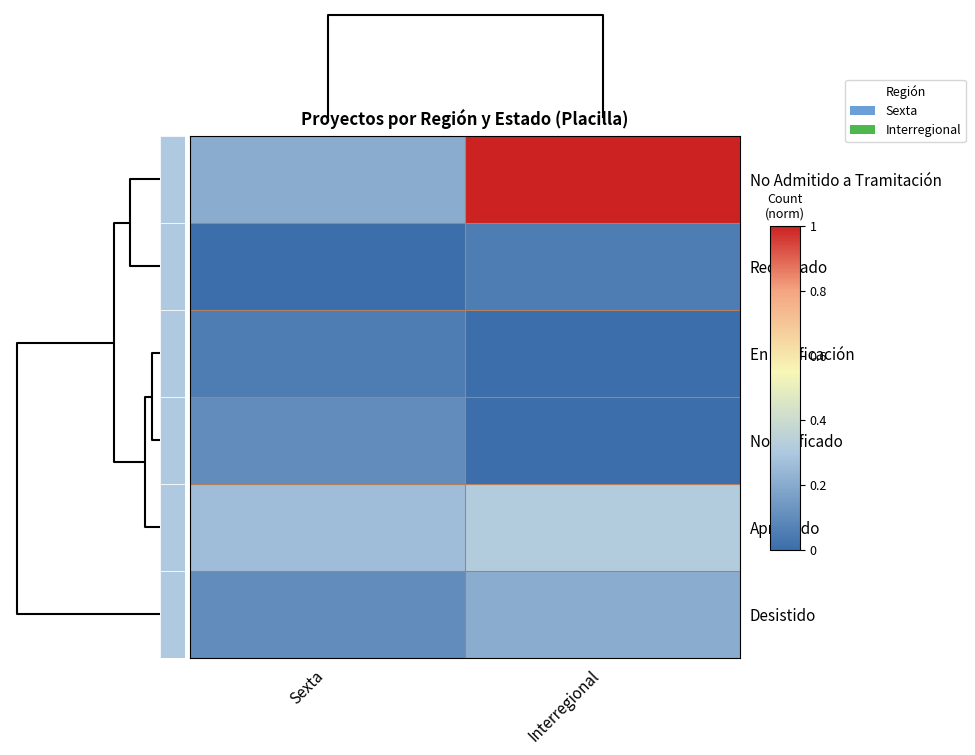

How many categories are shown in the chart?

2